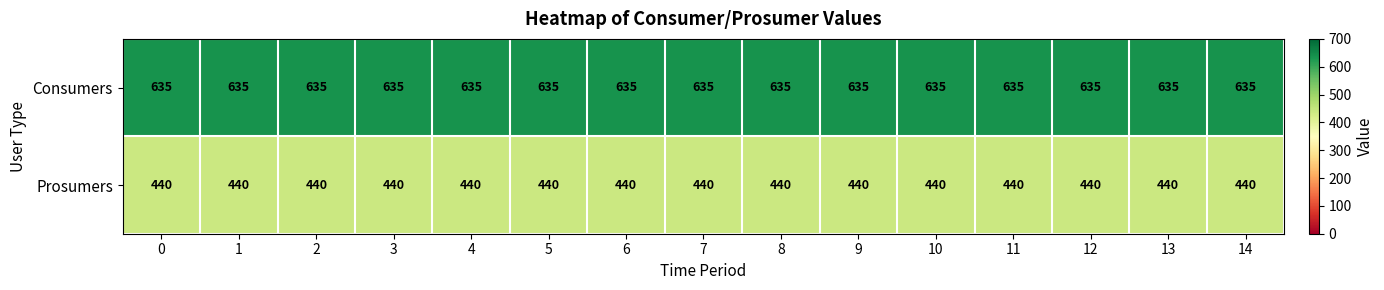

Is it true that Prosumers equals 711 at 2?

False